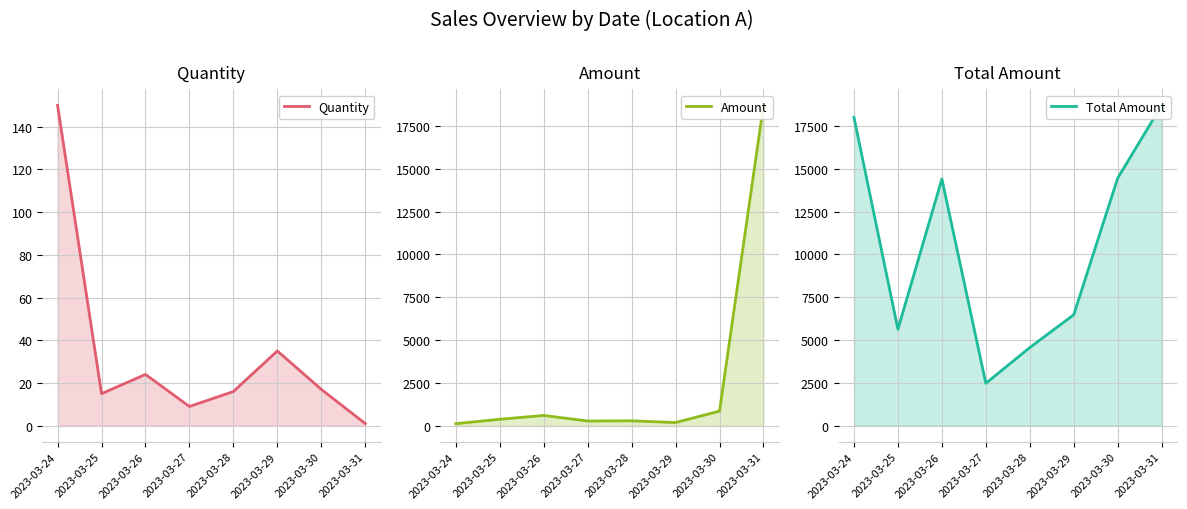

Reading left to right, list all the values displayed in this chart.

Quantity: 150	15	24	9	16	35	17	1
Amount: 120	375	600	275	285	185	850	18700
Total Amount: 18000	5625	14400	2475	4560	6475	14450	18700